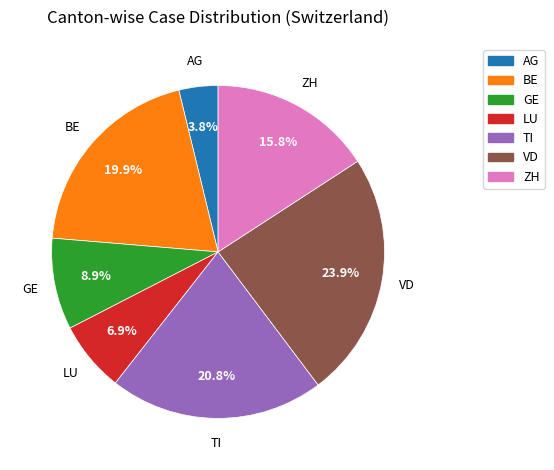

How many segments does this pie chart have?

7